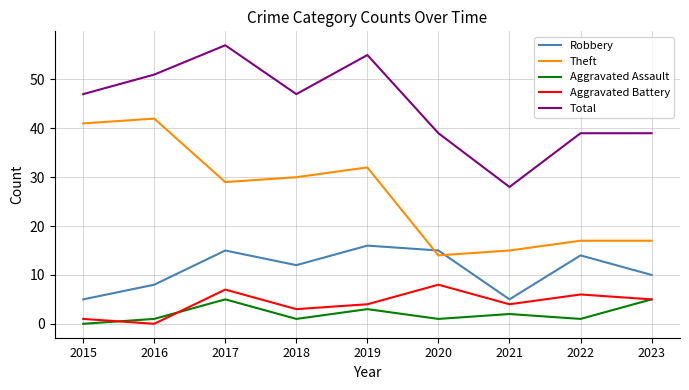

Reading left to right, list all the values displayed in this chart.

Robbery: 5	8	15	12	16	15	5	14	10
Theft: 41	42	29	30	32	14	15	17	17
Aggravated Assault: 0	1	5	1	3	1	2	1	5
Aggravated Battery: 1	0	7	3	4	8	4	6	5
Total: 47	51	57	47	55	39	28	39	39